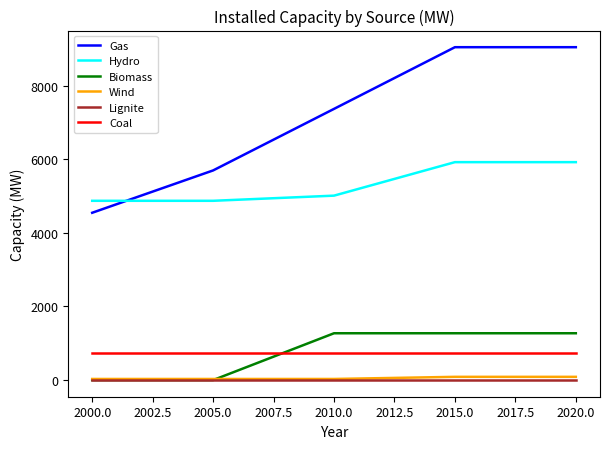

What is the difference between the highest and lowest values at 2000.0?

4870.9